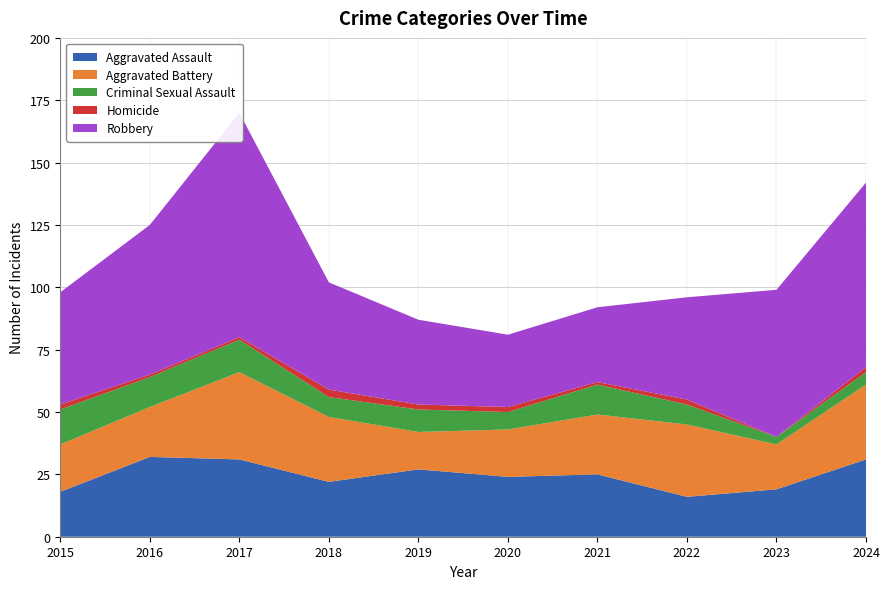

Reading right to left, extract all data points from this chart.

Aggravated Assault: 31	19	16	25	24	27	22	31	32	18
Aggravated Battery: 30	18	29	24	19	15	26	35	20	19
Criminal Sexual Assault: 5	3	8	12	7	9	8	13	12	14
Homicide: 2	0	2	1	2	2	3	1	1	2
Robbery: 74	59	41	30	29	34	43	90	60	45